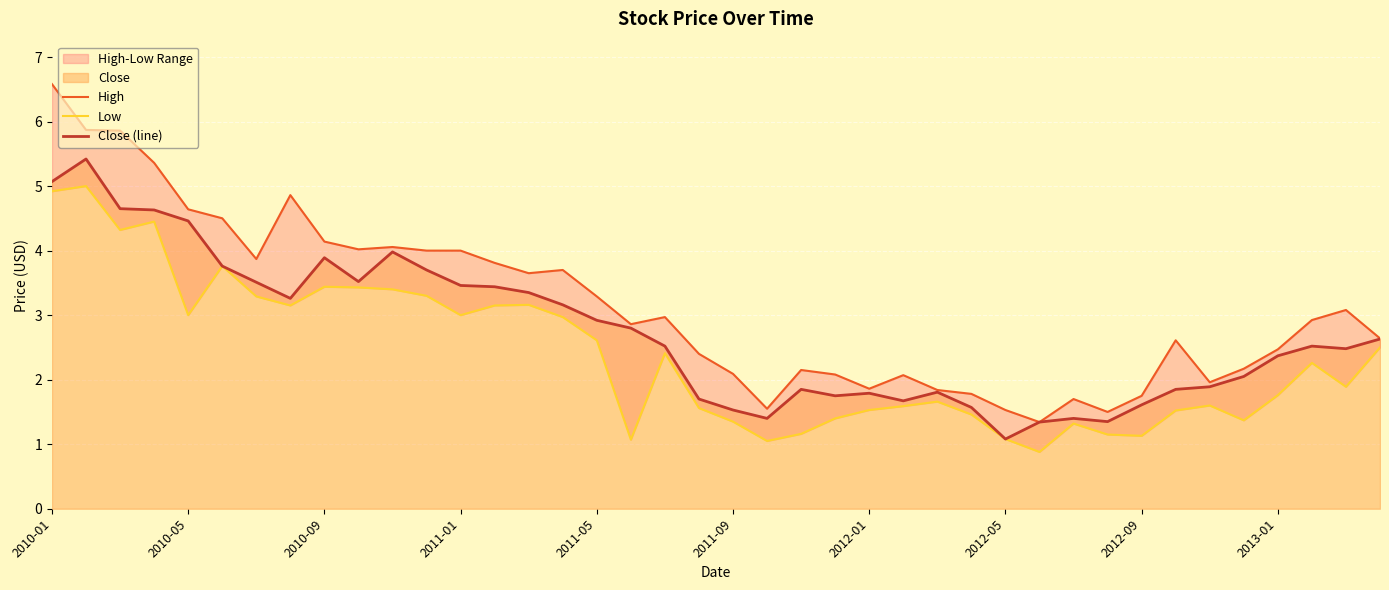

Where is High nearest to the value 3?

18